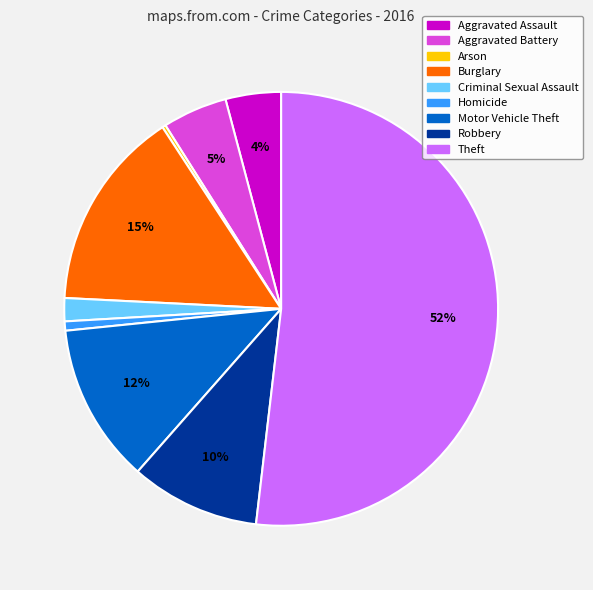

The Robbery slice represents 3% of the pie. True or false?

False